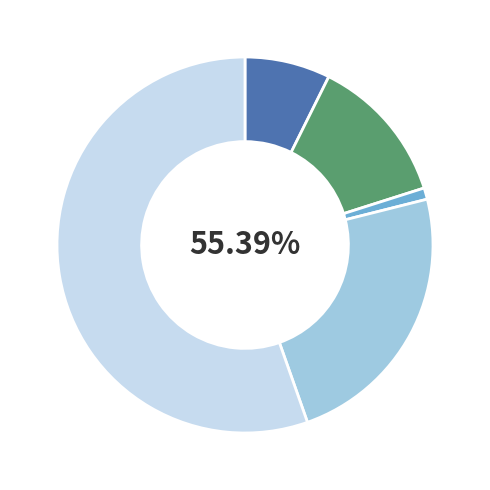

To the nearest percent, what percentage of the pie is Aggravated Battery?

13%